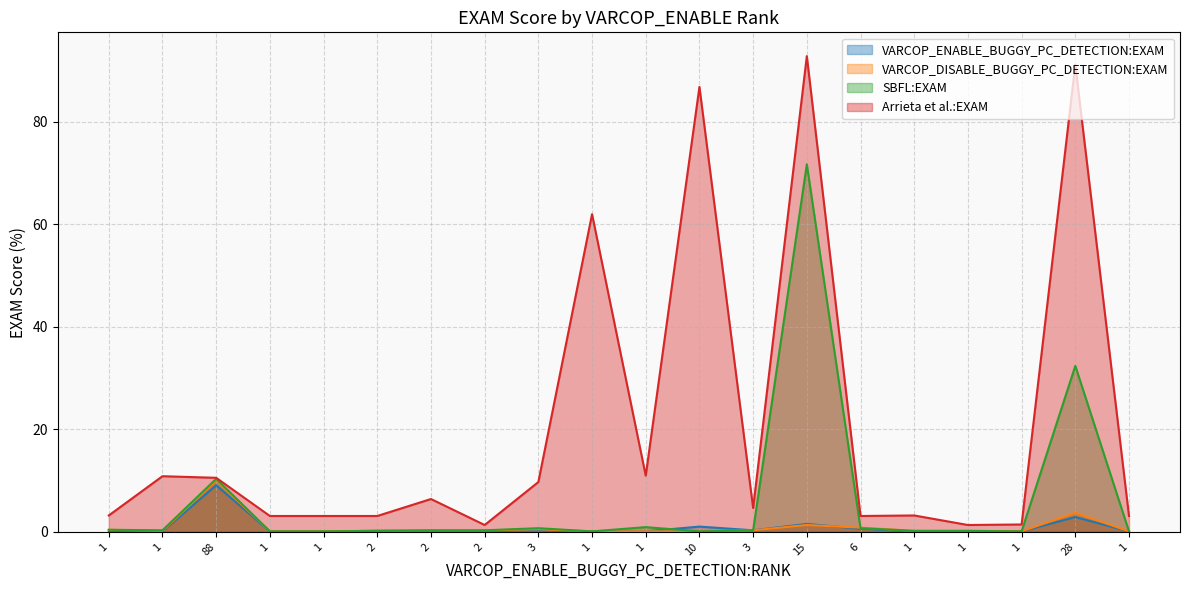

What is the smallest value displayed?

0.1